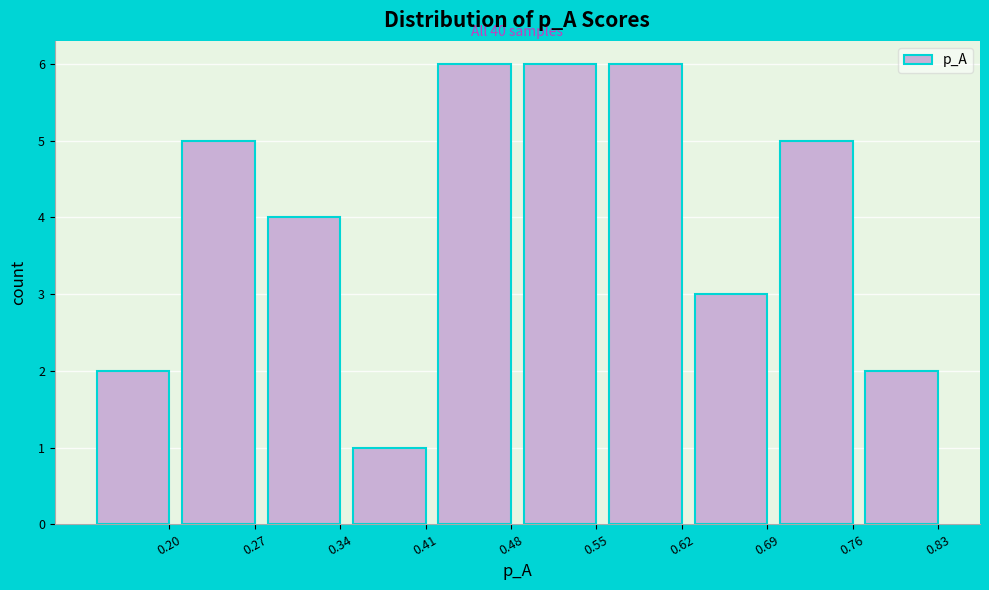

Reading left to right, list all the values displayed in this chart.

0.20=2	0.27=5	0.34=4	0.41=1	0.48=6	0.55=6	0.62=6	0.69=3	0.76=5	0.83=2